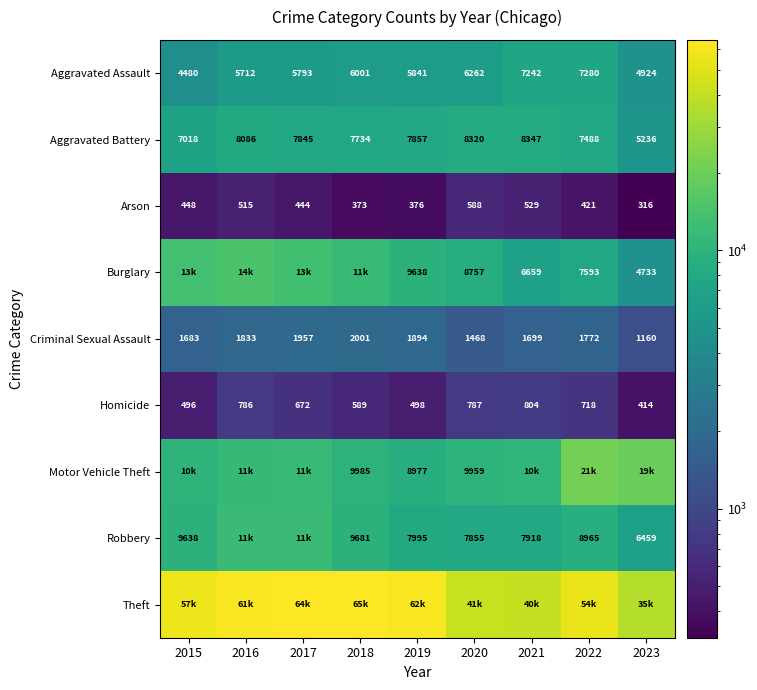

What is the average value of the Aggravated Battery series?

7548